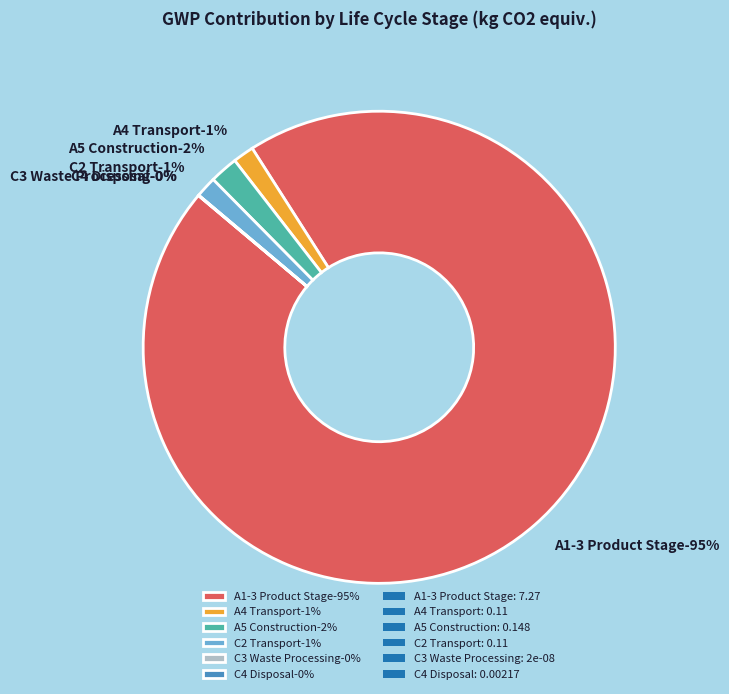

To the nearest percent, what percentage of the pie is A4 Transport?

1%